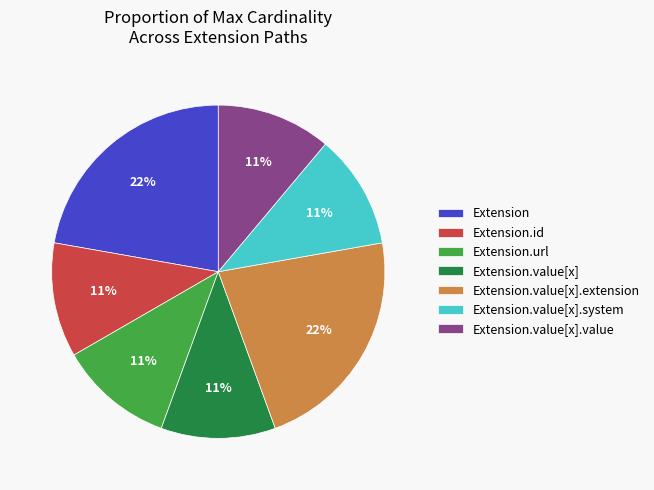

To the nearest percent, what is the average slice percentage?

14%